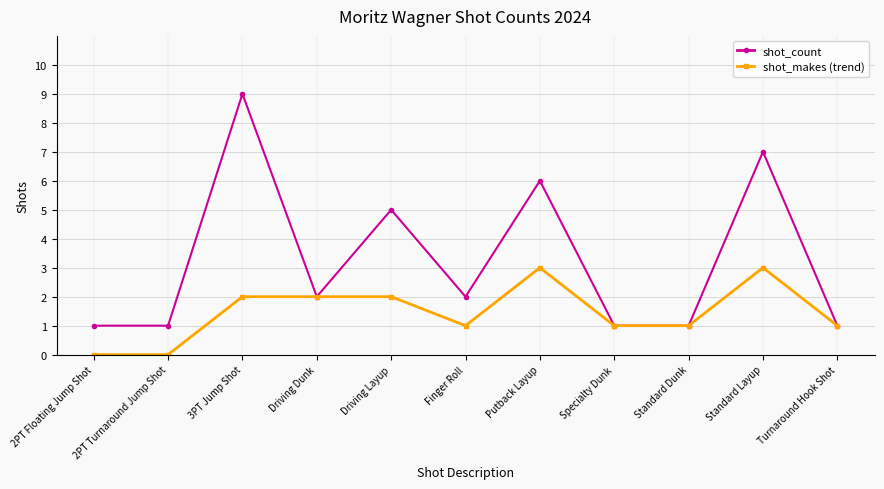

What is the approximate value of shot_makes (trend) at Standard Layup?

3